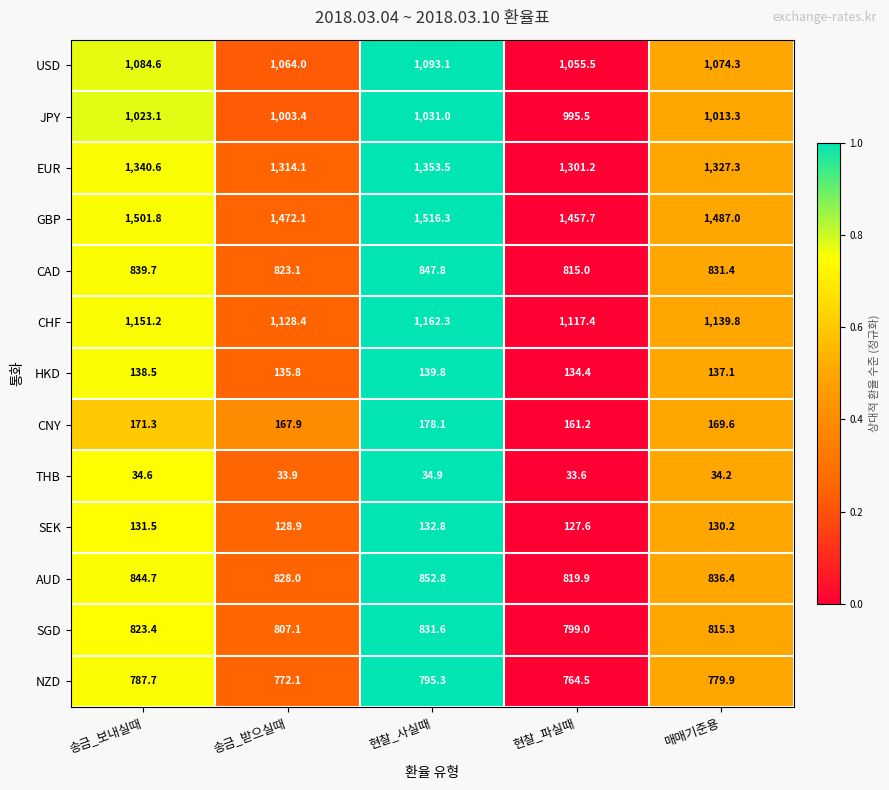

Read the CHF value at 현찰_사실때.

1162.3